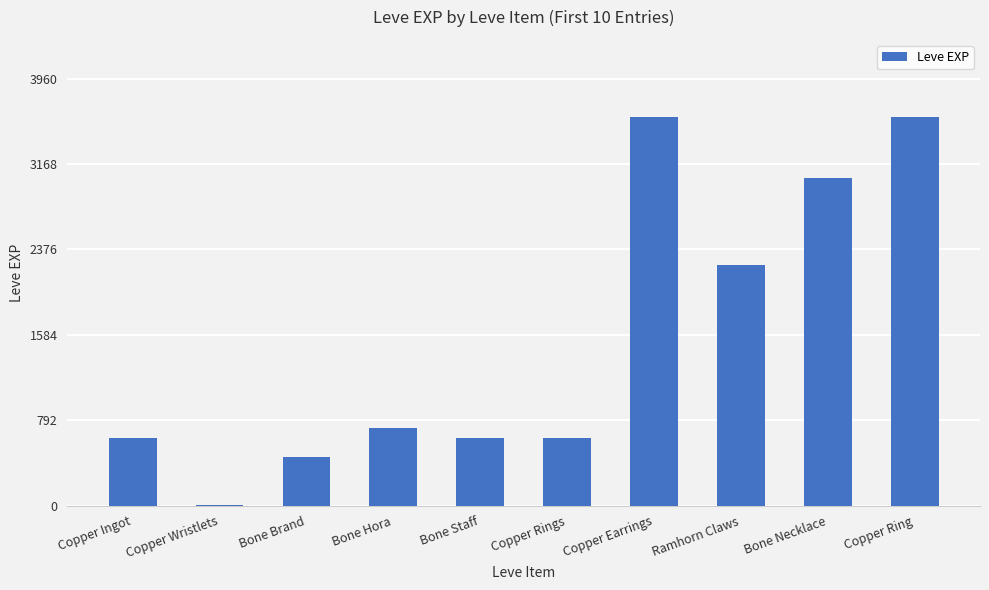

Is it true that the value at Ramhorn Claws is 2230?

True